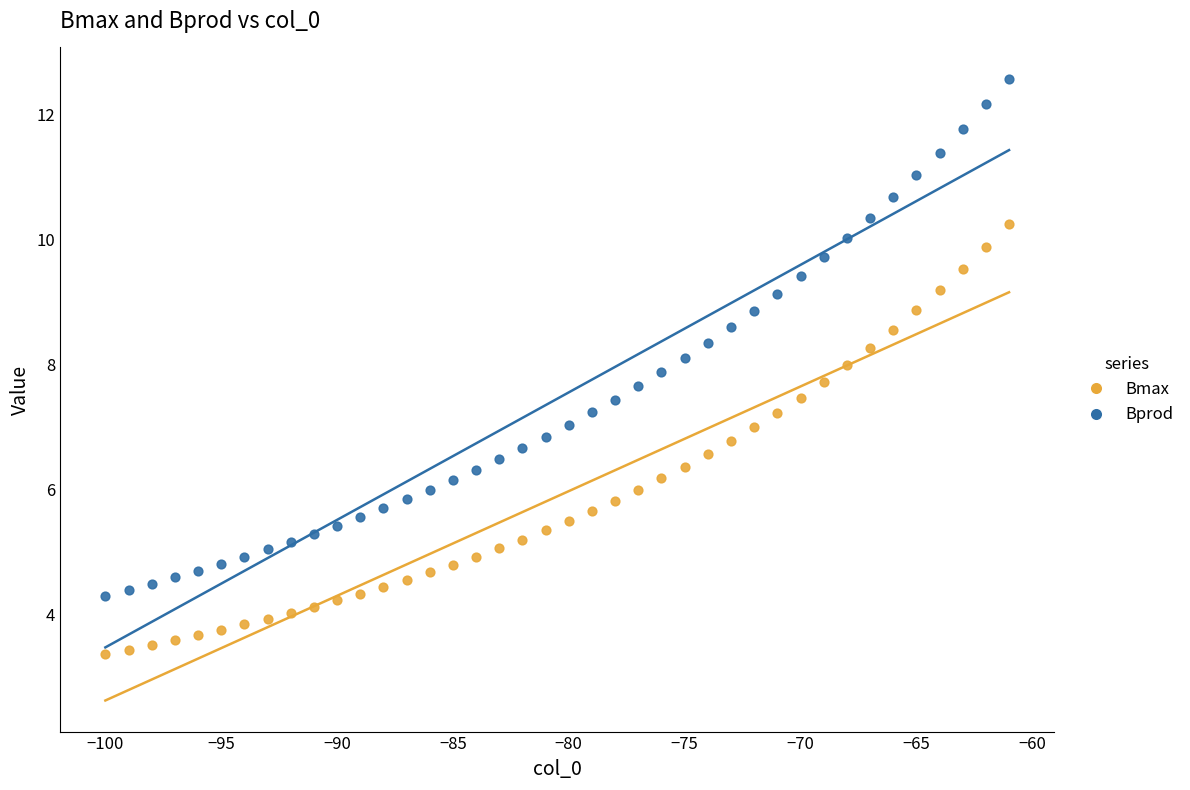

Across all data points, what is the range of X values (max minus min)?

39.0